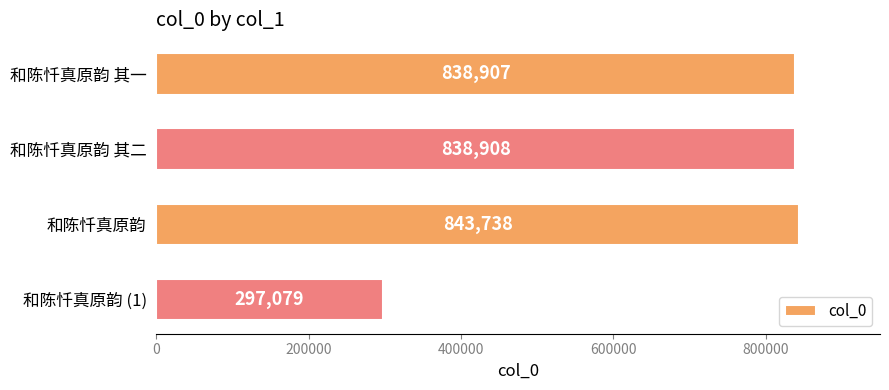

What position from the top is 和陈忏真原韵?

3